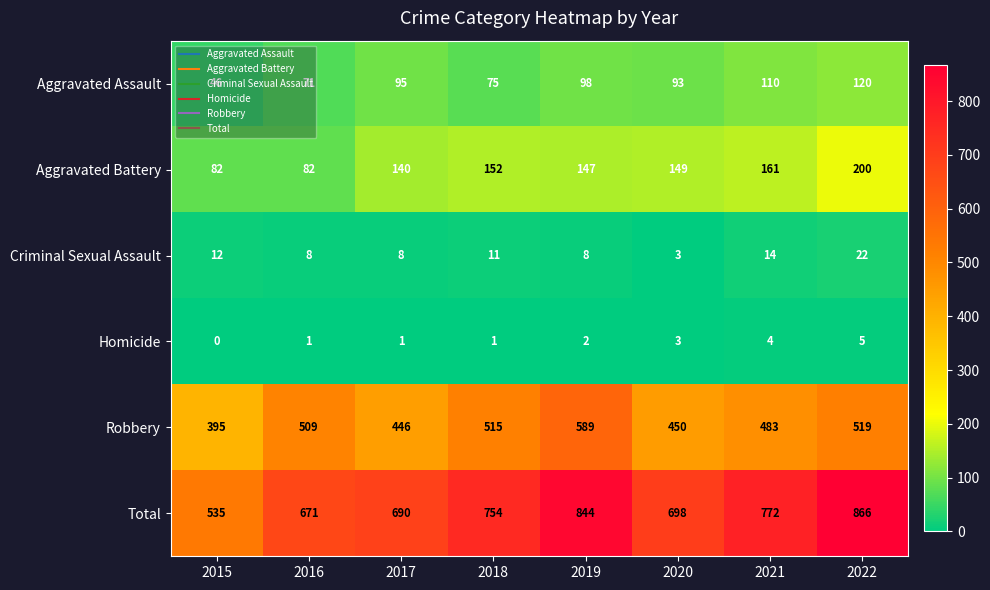

How many series are shown in this chart?

6